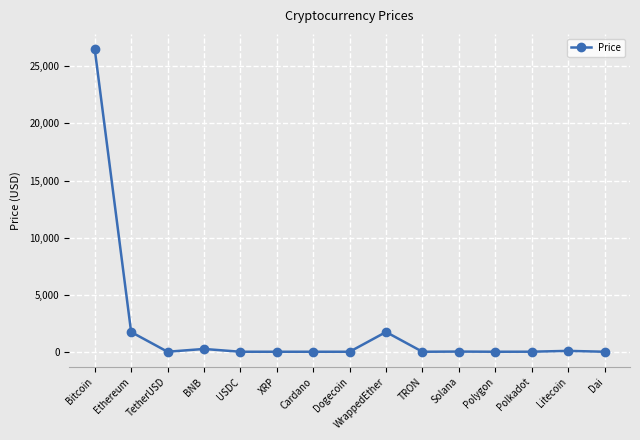

What is the sum of all values?

30323.1